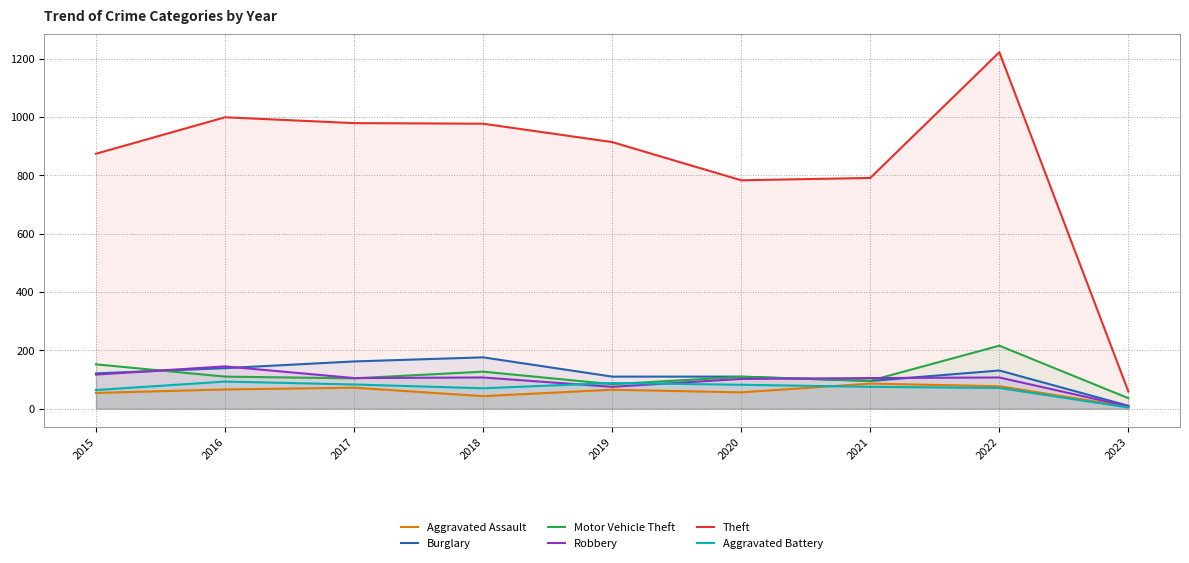

What is the difference between the maximum and minimum values in the Aggravated Battery series?

89